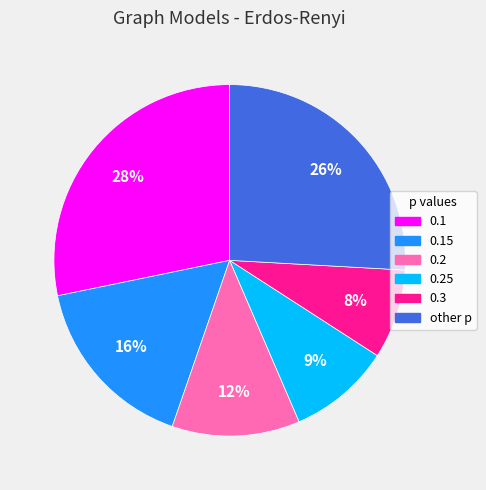

Is there a majority slice in this chart?

No